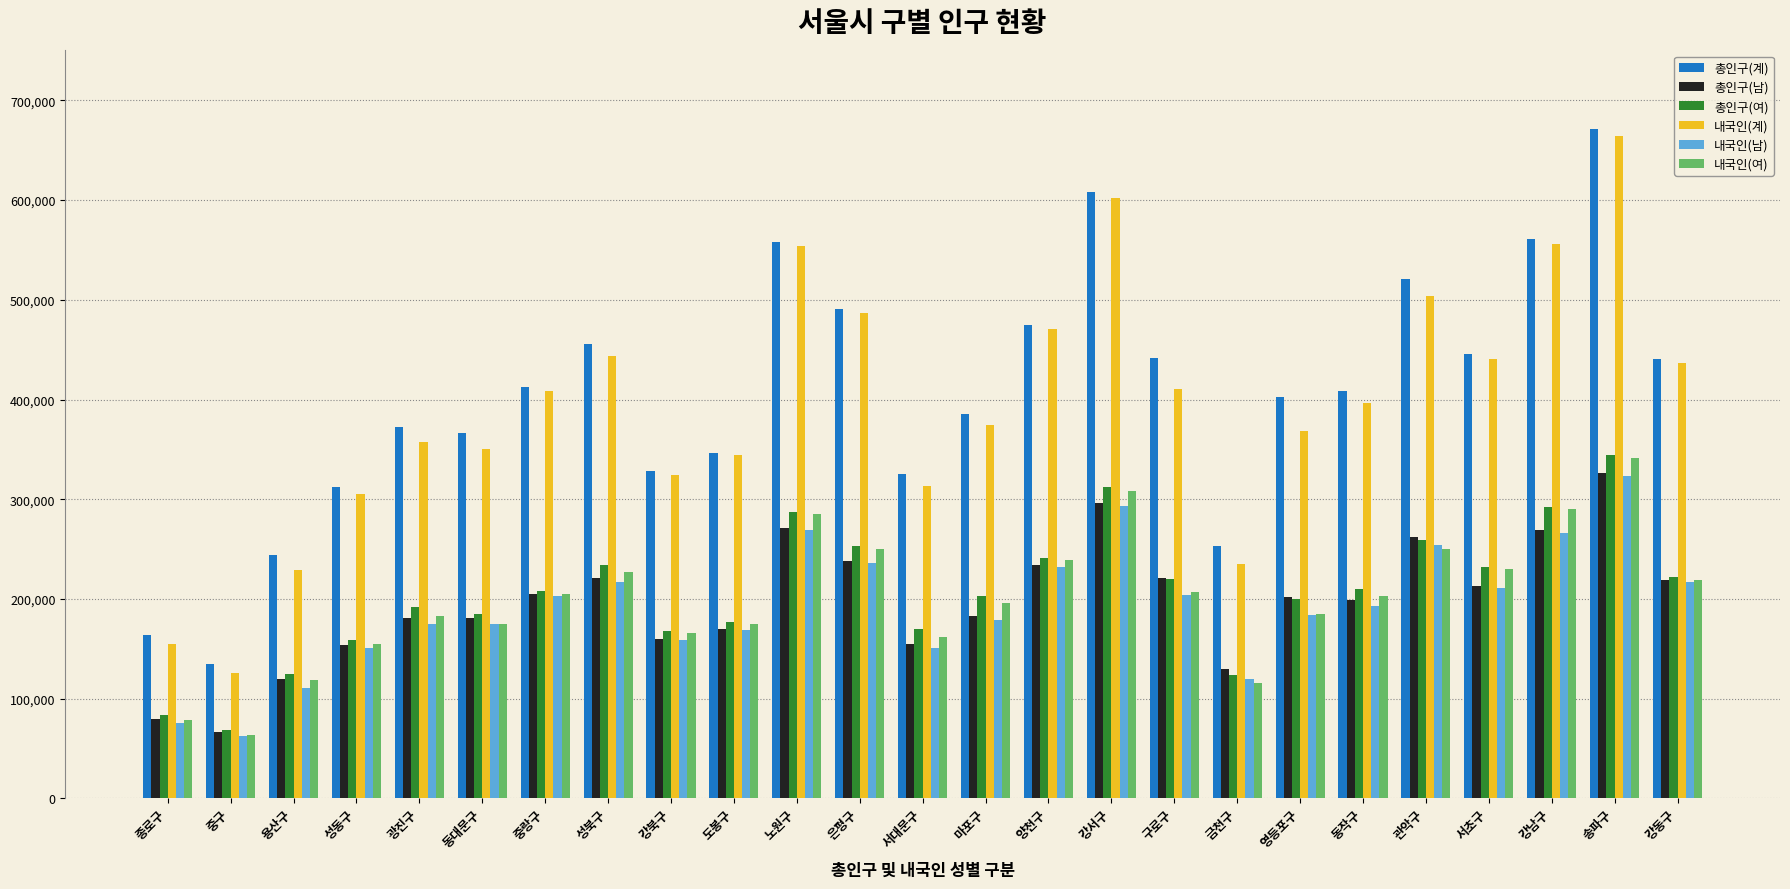

What is the difference between the 총인구(여) values at 서초구 and 중랑구?

24324